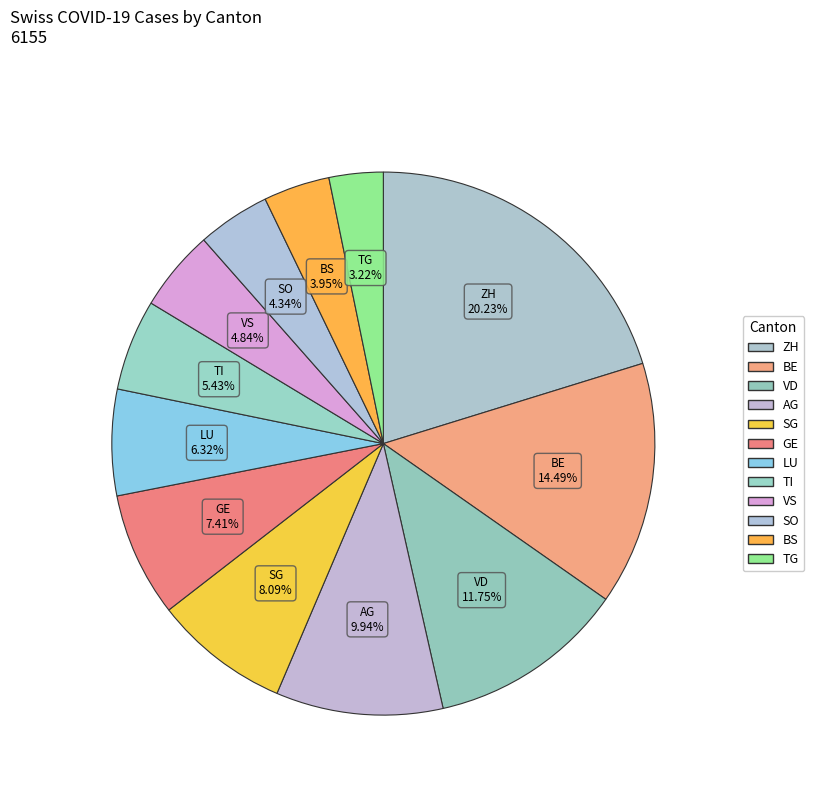

Count the number of slices in the pie.

12